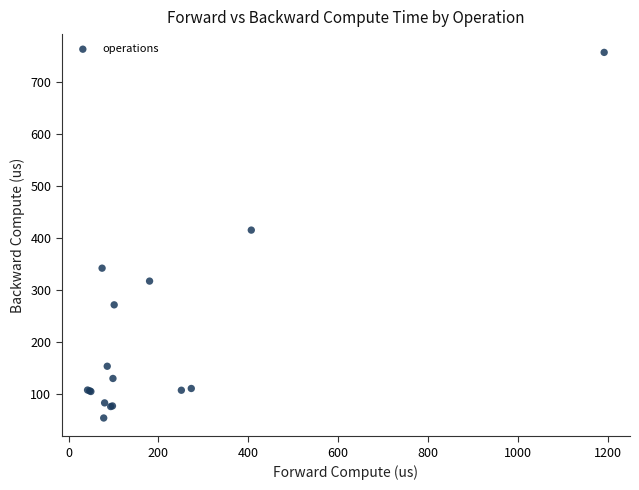

What Y value in the scatter plot is closest to 405?

415.5